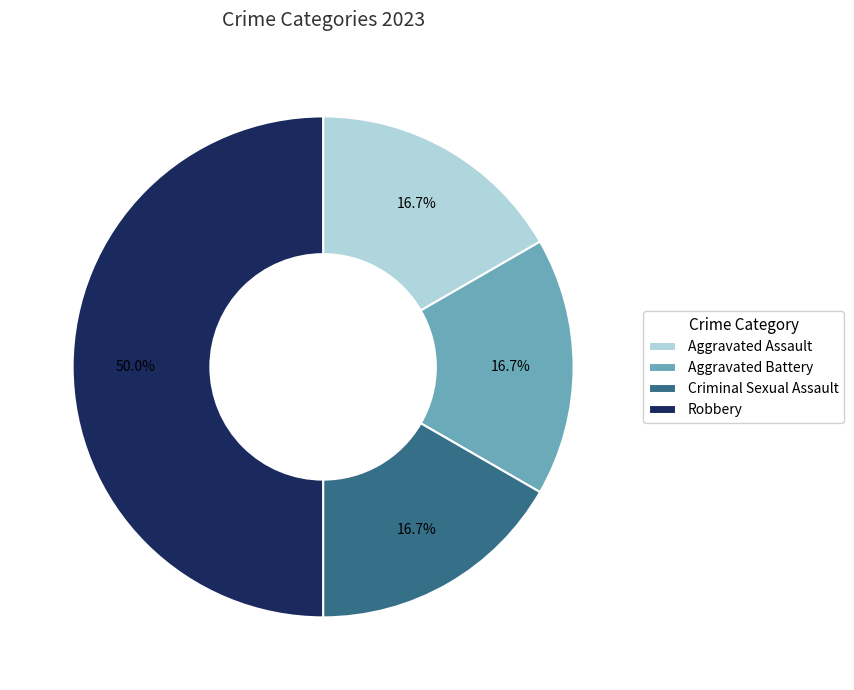

How much of the chart is everything except Aggravated Assault?

83.3%